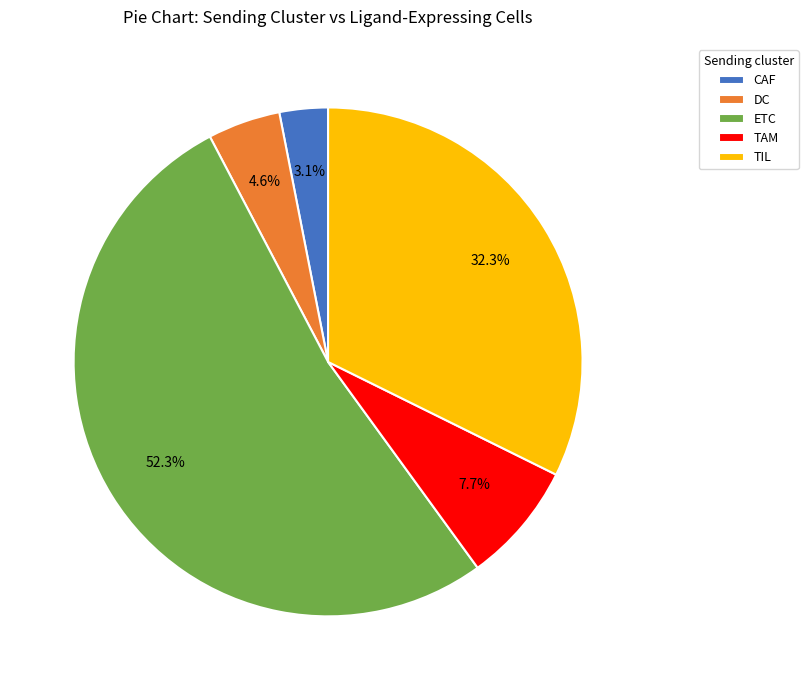

Which slice represents more than half of the pie?

ETC